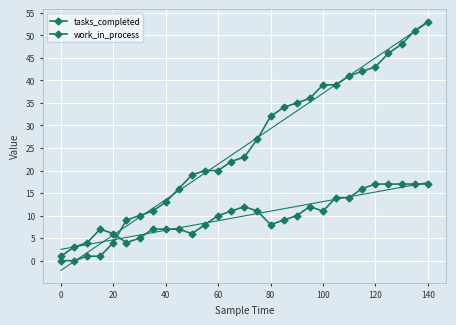

What is the difference between the highest and lowest values at 40?

6